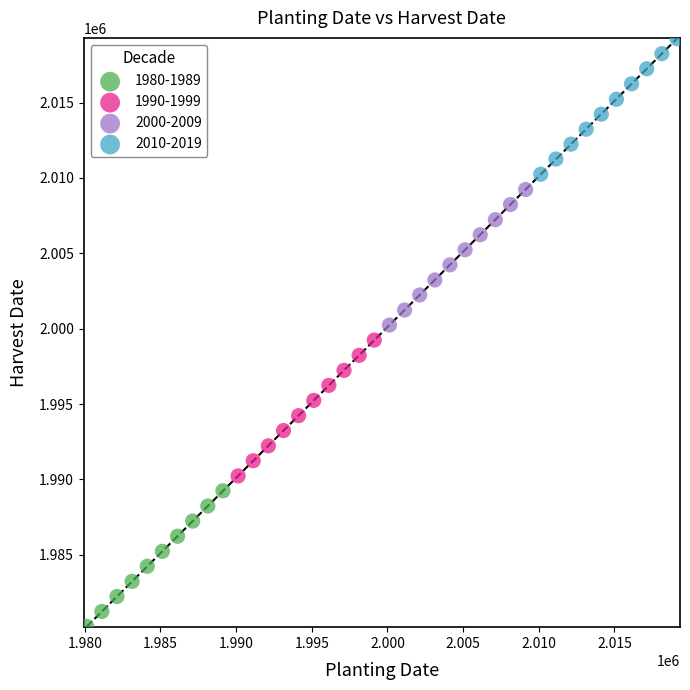

Which series contains the highest Y value?

2010-2019